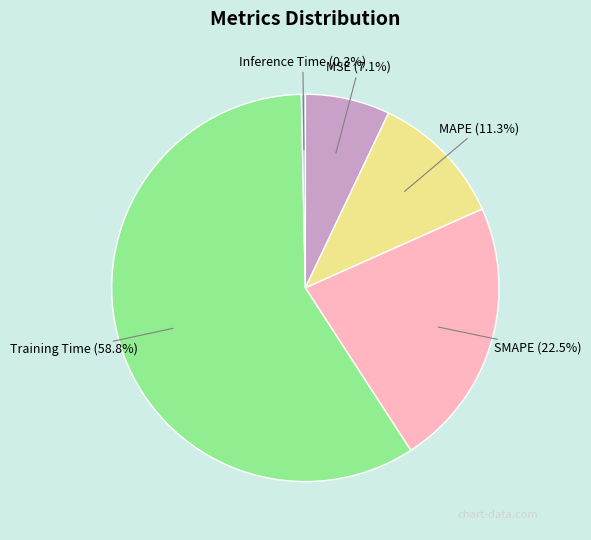

Is it true that Training Time is 46% of the pie?

False